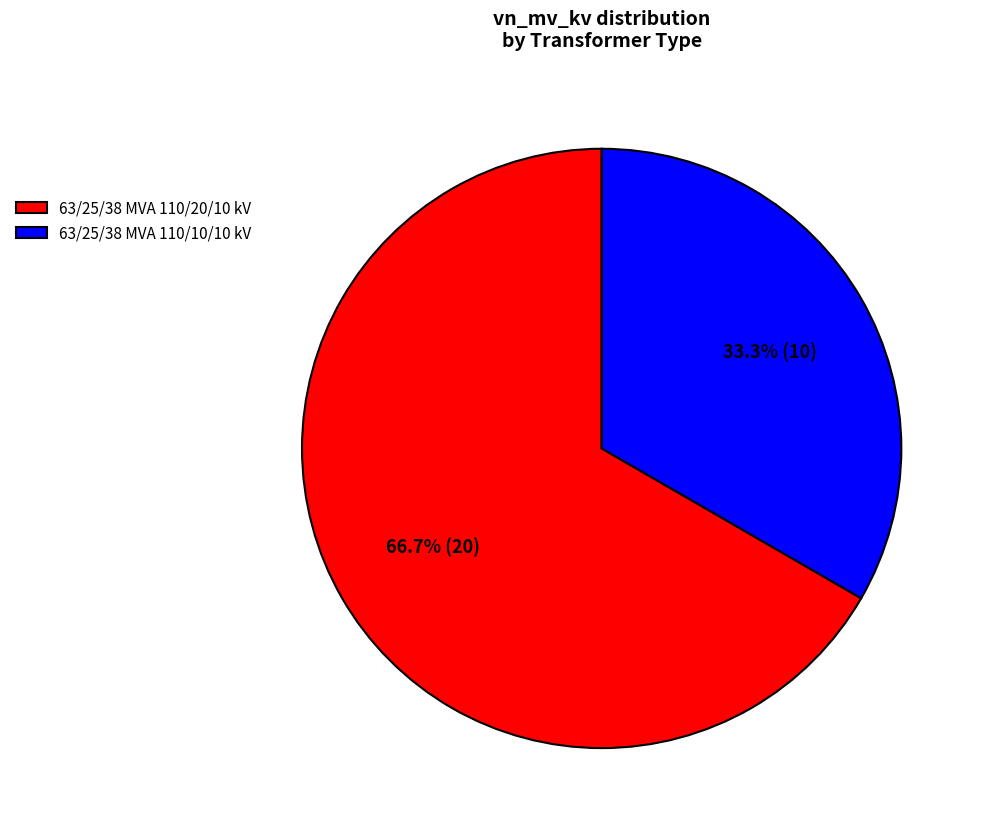

To the nearest percent, what is the average slice percentage?

50%